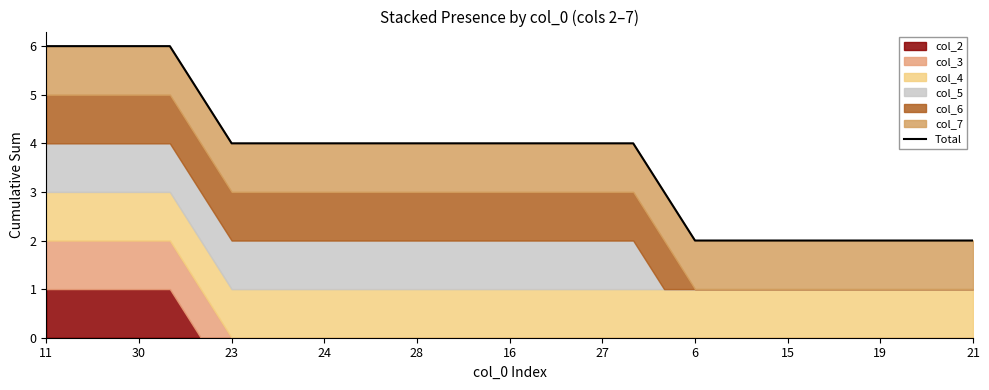

At which category does the chart reach its peak across all series?

11